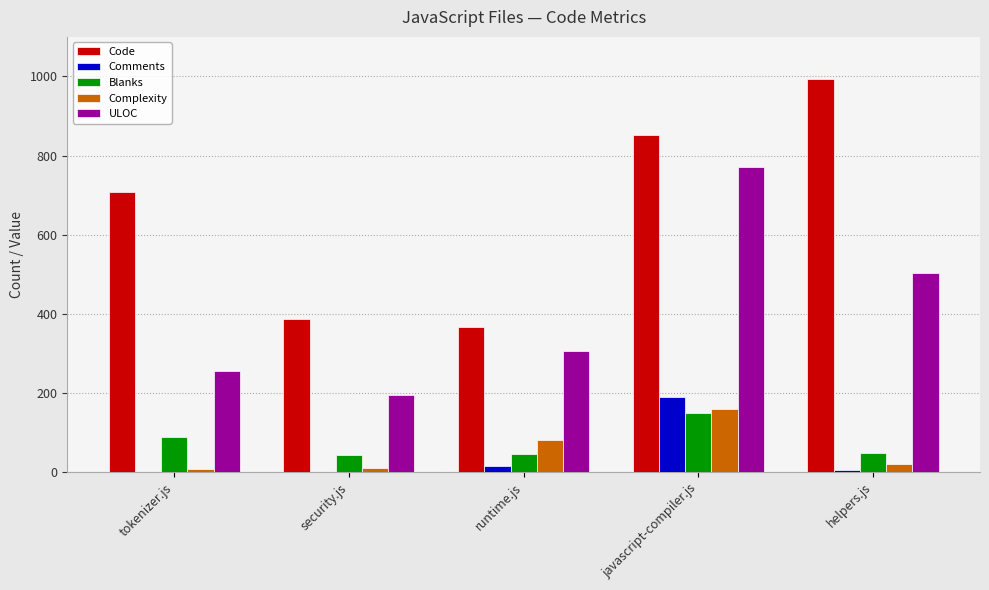

What is the sum of the Comments values at runtime.js and security.js?

16